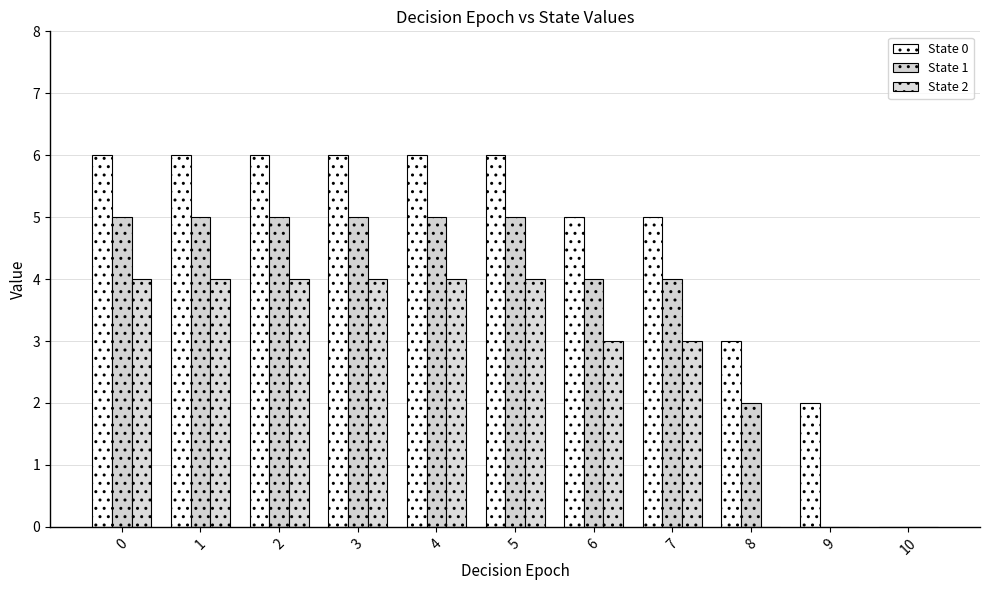

At which label does State 0 reach its minimum?

10